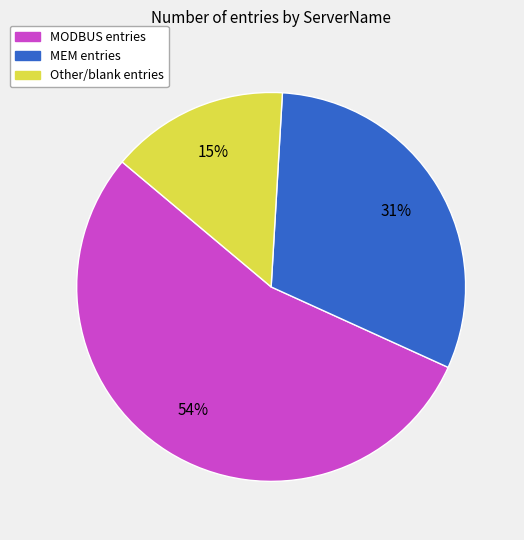

What percentage is the Other slice, to the nearest percent?

15%